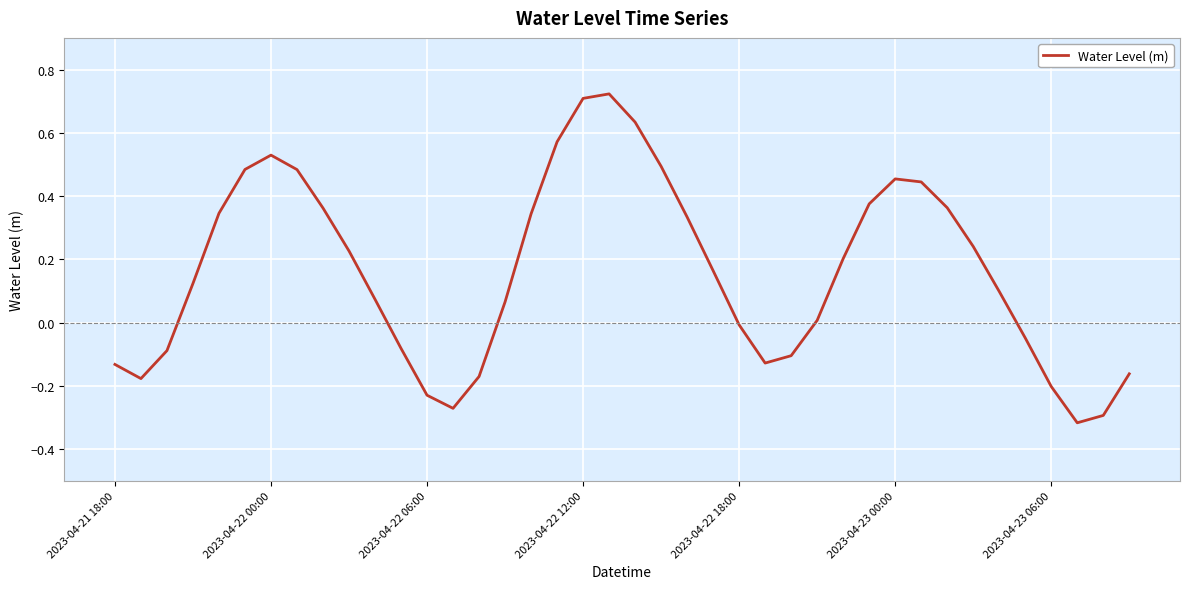

True or false: the data has more than 2 interior local peaks.

True